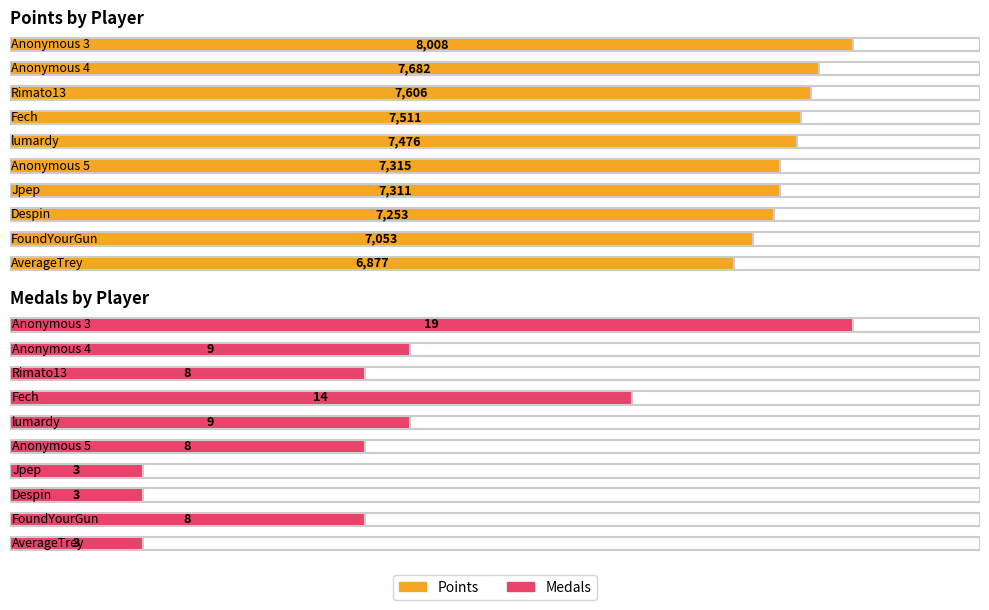

What is the label of the 4th bar from the right?

Jpep